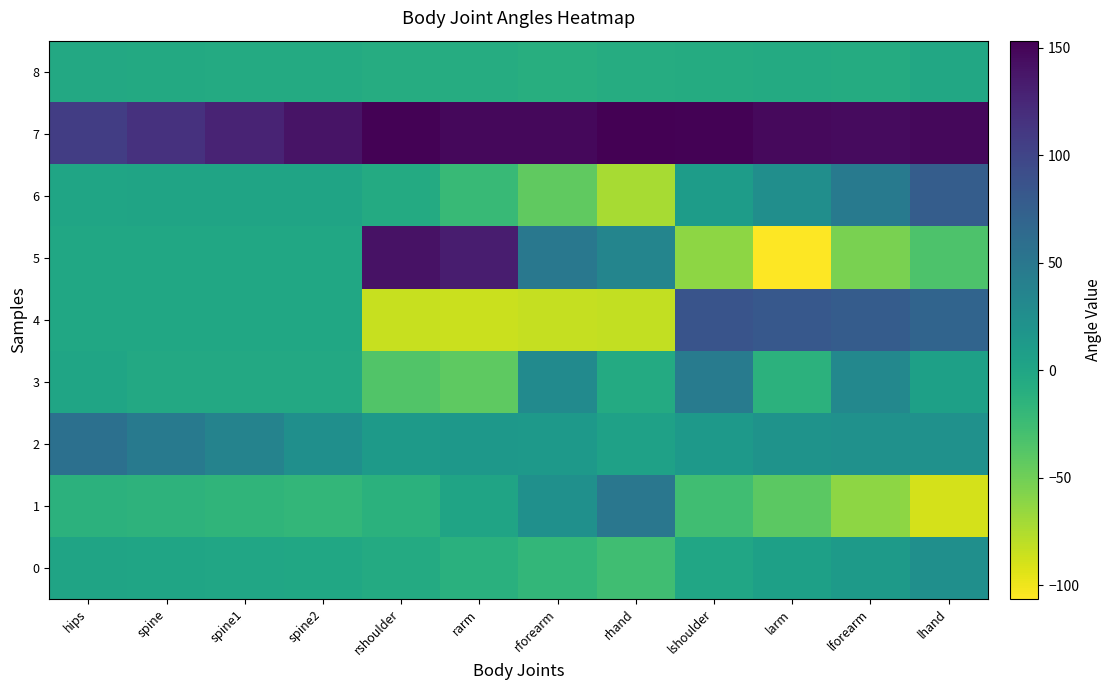

How many distinct data groups are displayed?

9